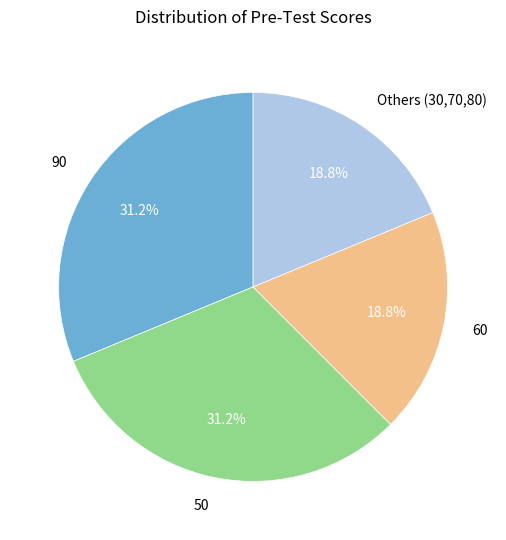

Is there any slice that represents more than half of the pie?

No